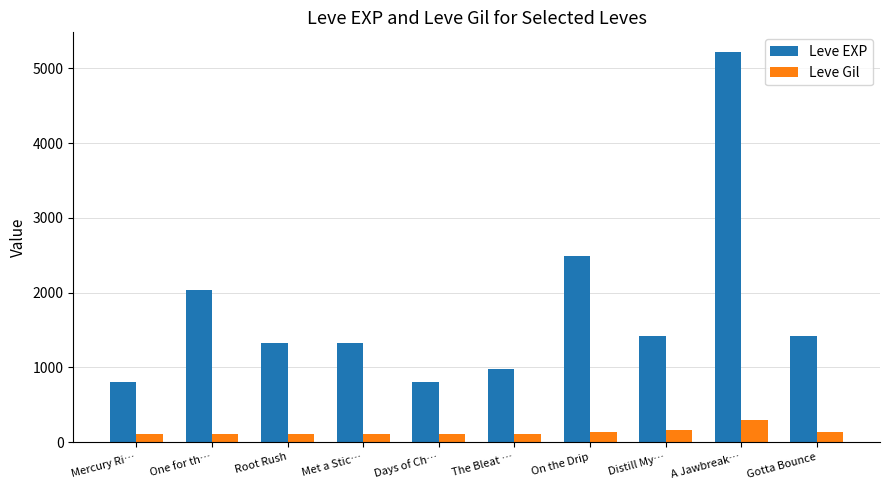

At Days of Ch…, list the series in order from largest to smallest.

Leve EXP, Leve Gil